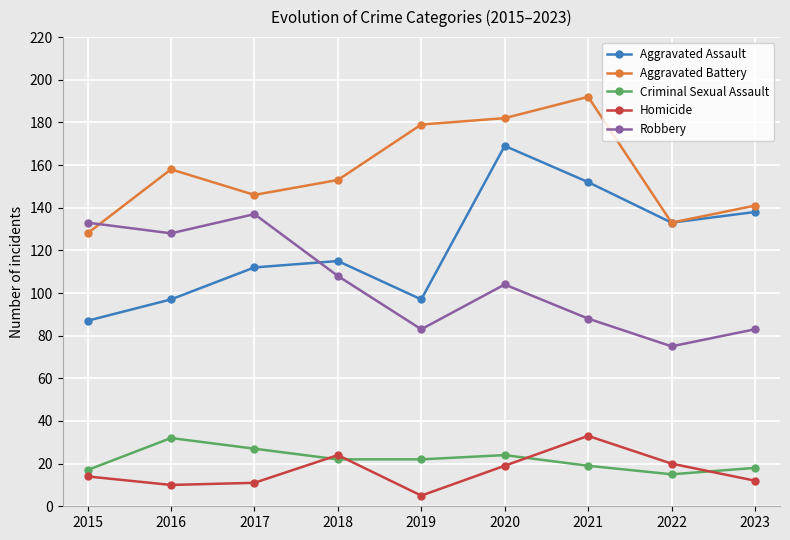

Does the chart have visible grid lines?

Yes